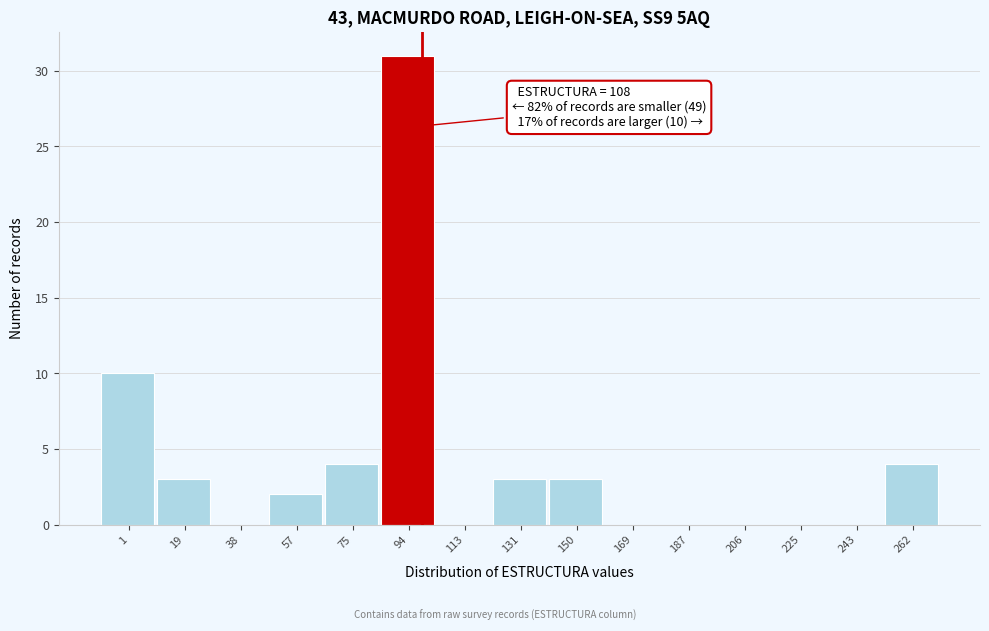

Reading right to left, extract all data points from this chart.

262=4	243=0	225=0	206=0	187=0	169=0	150=3	131=3	113=0	94=31	75=4	57=2	38=0	19=3	1=10